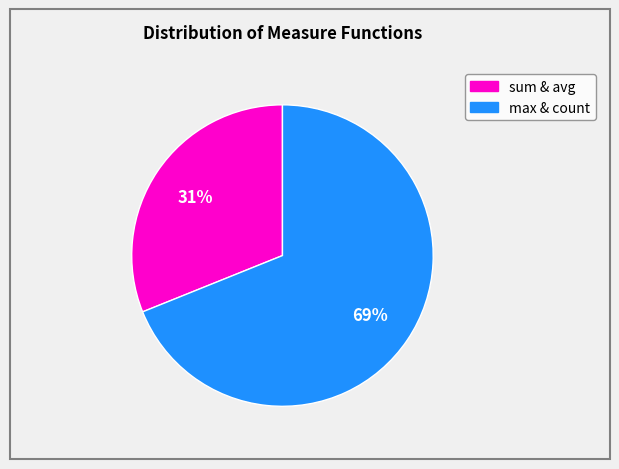

To the nearest percent, what portion does sum & avg represent?

31%